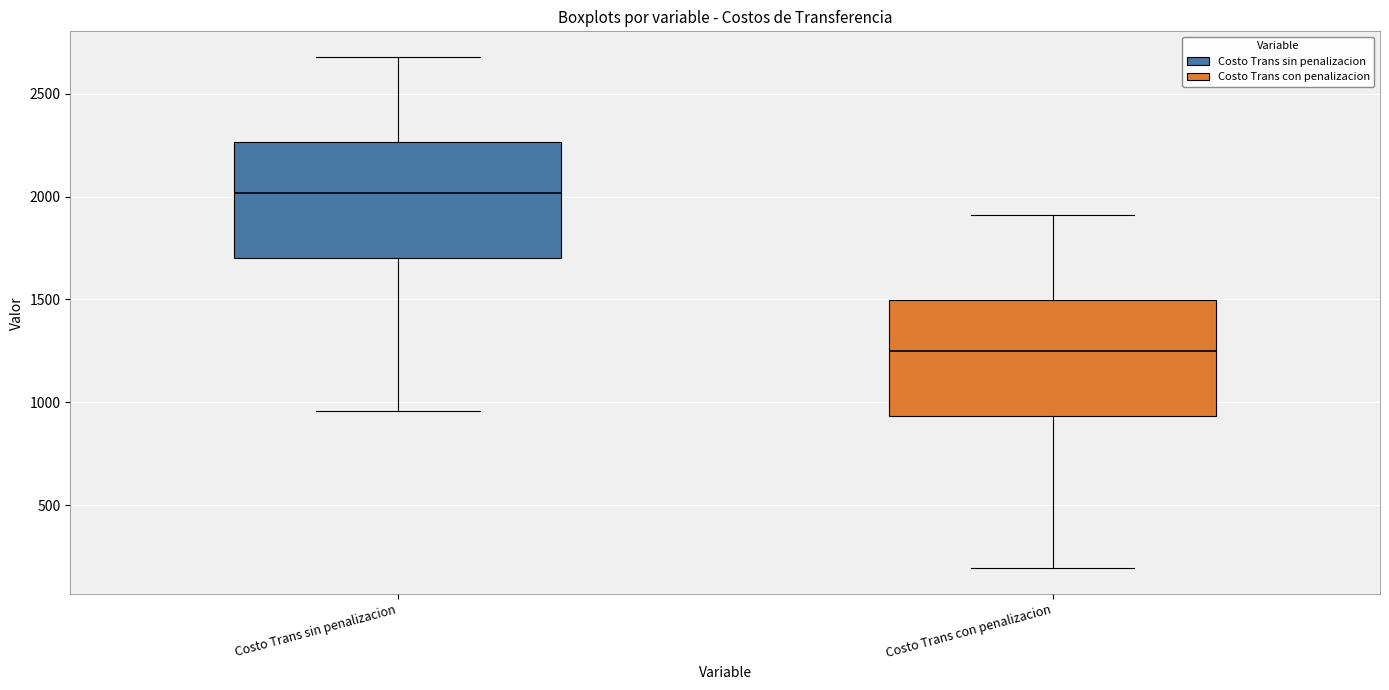

Reading left to right, read every box against the y-axis: the position of its median line, the range the box covers, and the ends of its whiskers. The values are not printed on the chart, so give them approximately, as read against the axis.

Costo Trans sin penalizacion: median 2000, box 1700 to 2250, whiskers 950 to 2700
Costo Trans con penalizacion: median 1250, box 950 to 1500, whiskers 200 to 1900